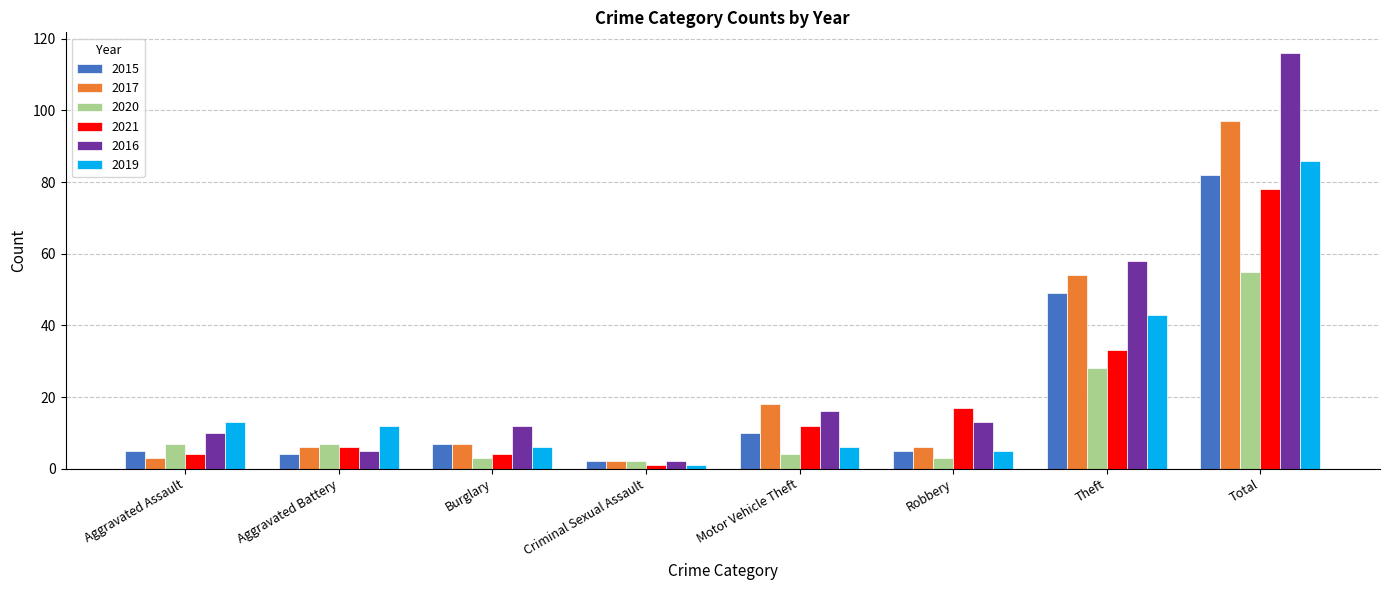

What is the sum of the 2019 values at Robbery and Aggravated Assault?

18